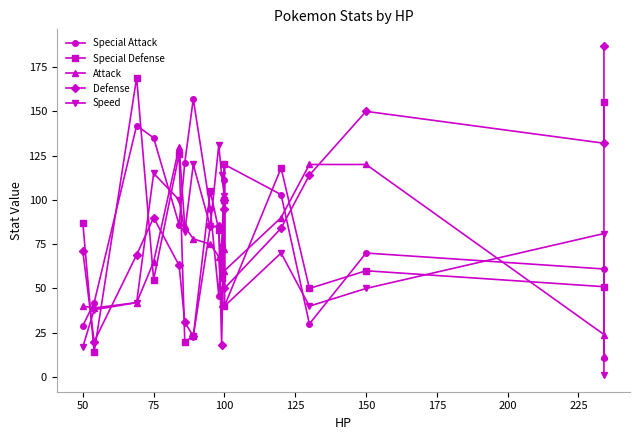

What is the smallest value displayed?

1